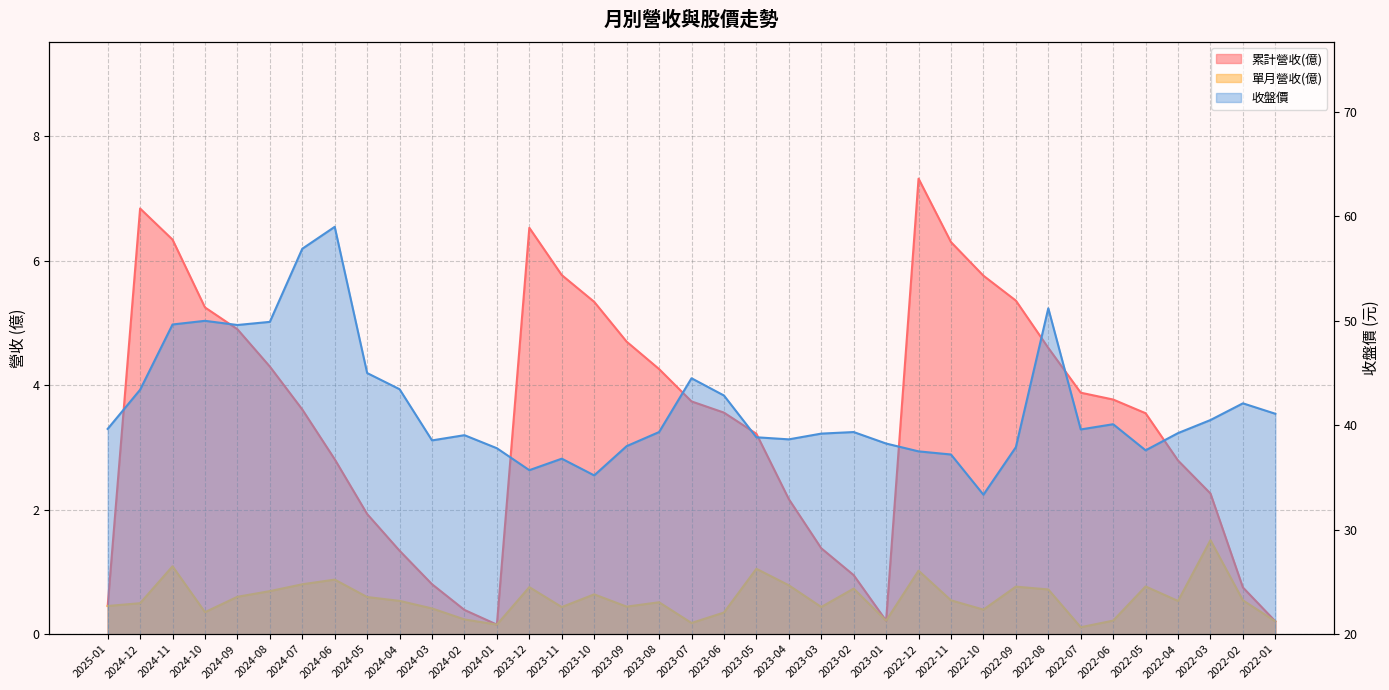

What position from the right is 2024-03?

27